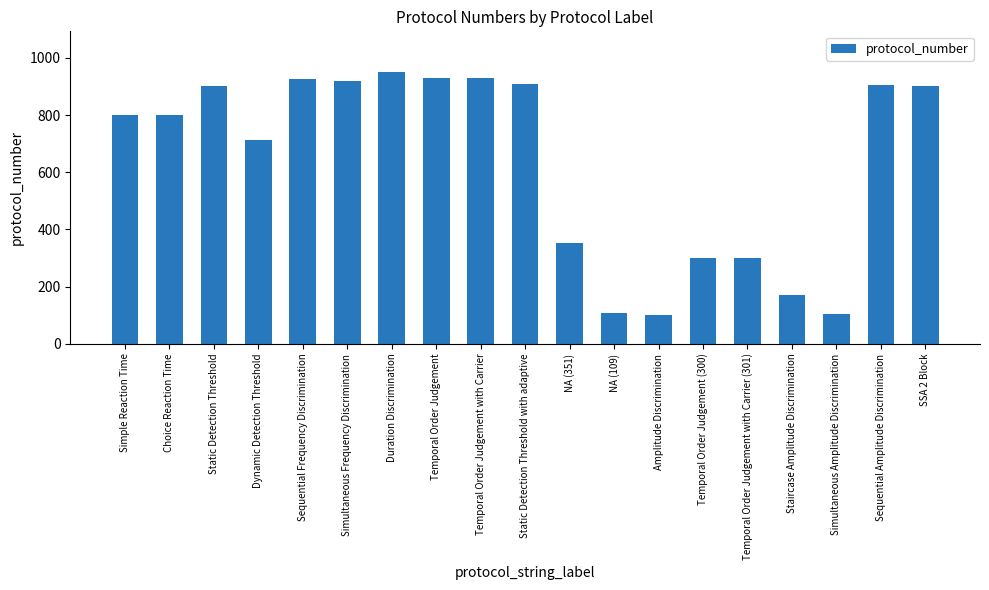

Where is the data nearest to the value 525?

NA (351)